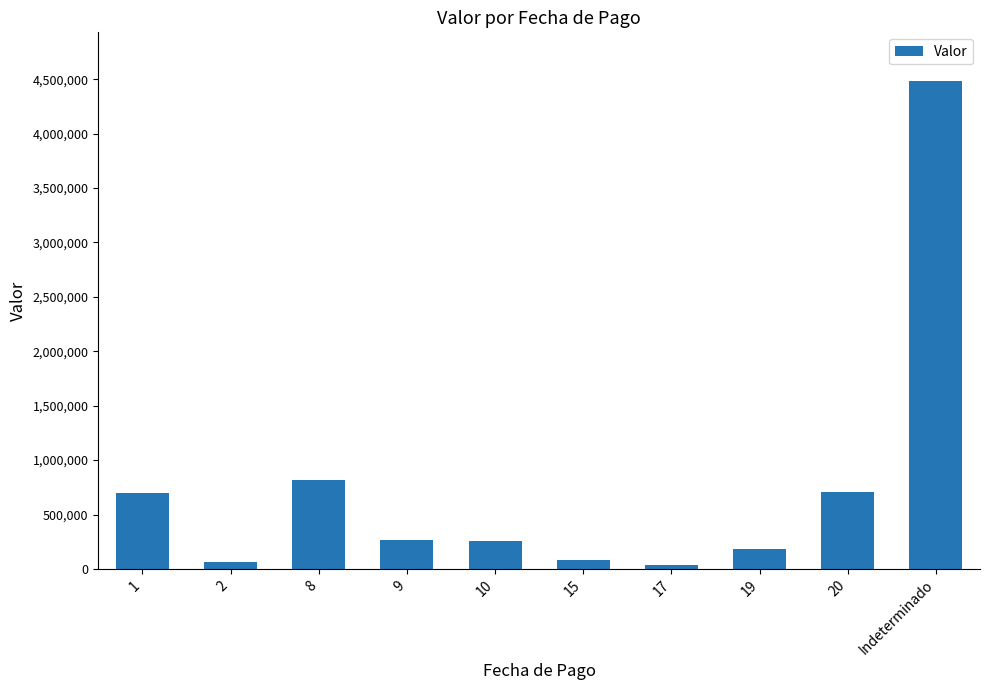

What is the change in value from 19 to Indeterminado?

+4302000